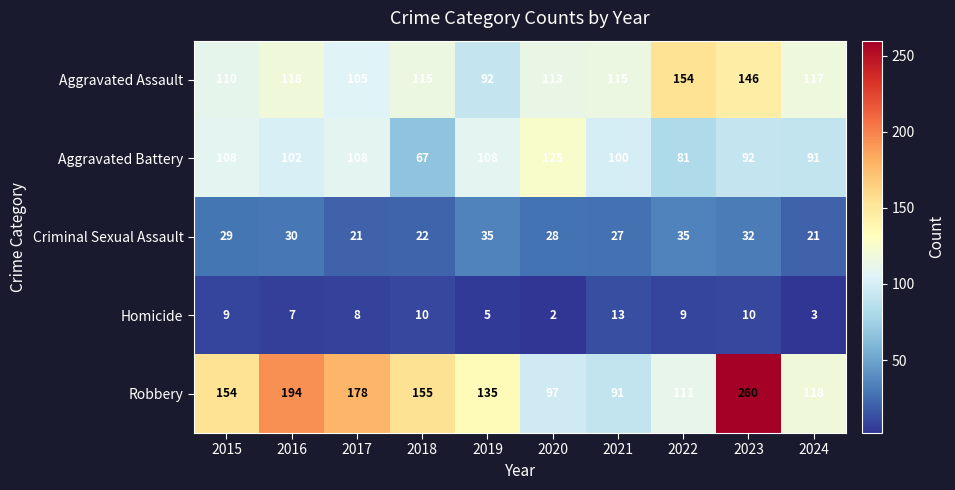

What is the smallest value displayed?

2